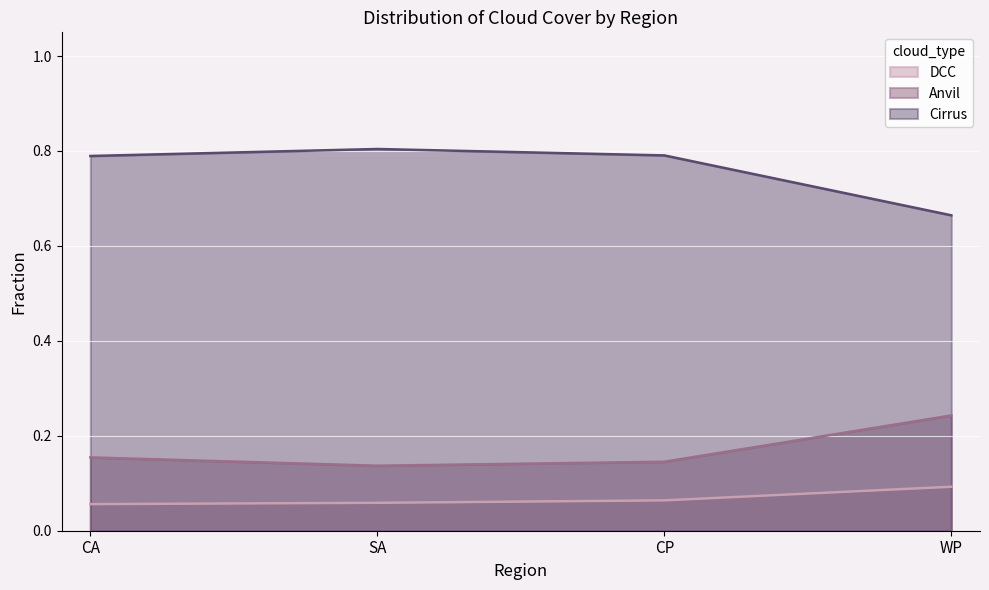

What is the average value of the DCC series?

0.1